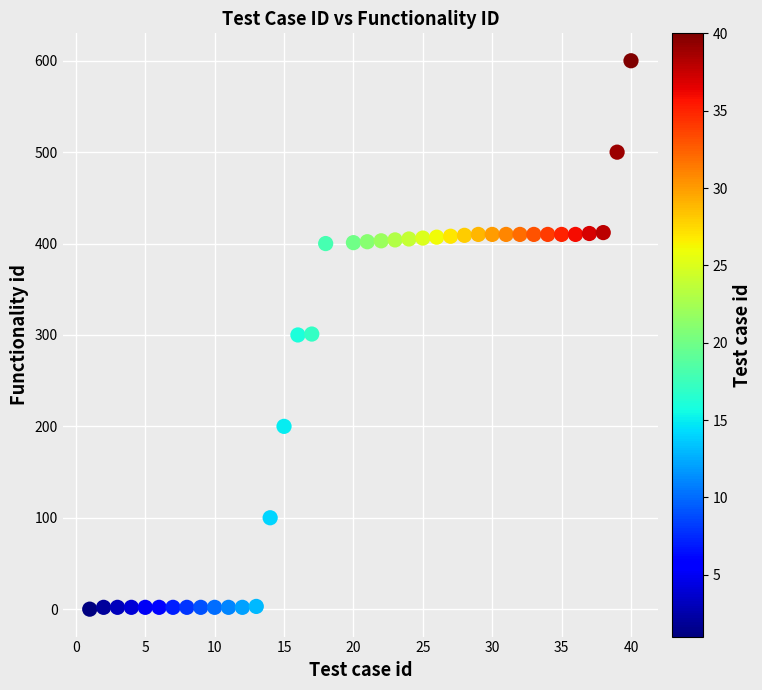

What is the range of Y values (max minus min)?

600